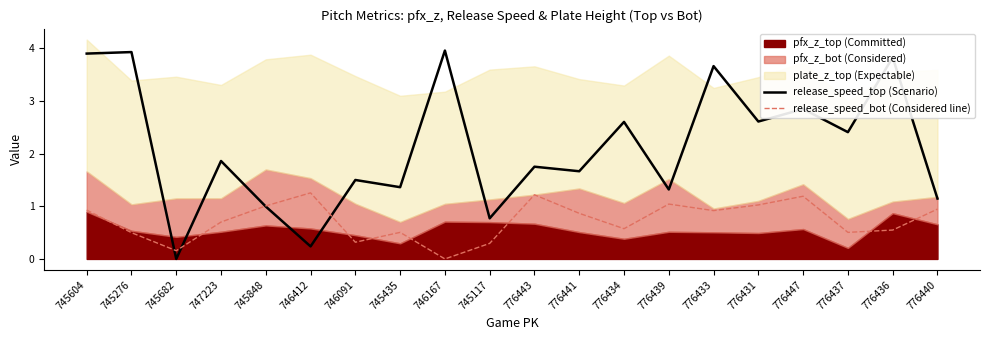

Which label corresponds to the largest value in the chart?

746167